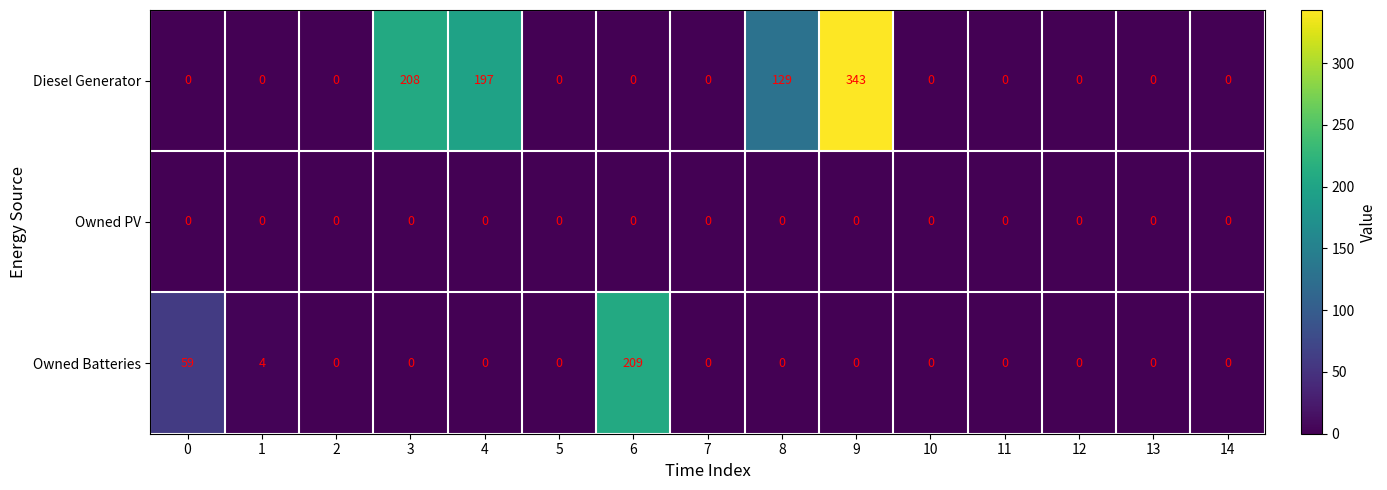

What is the maximum value shown in the chart?

343